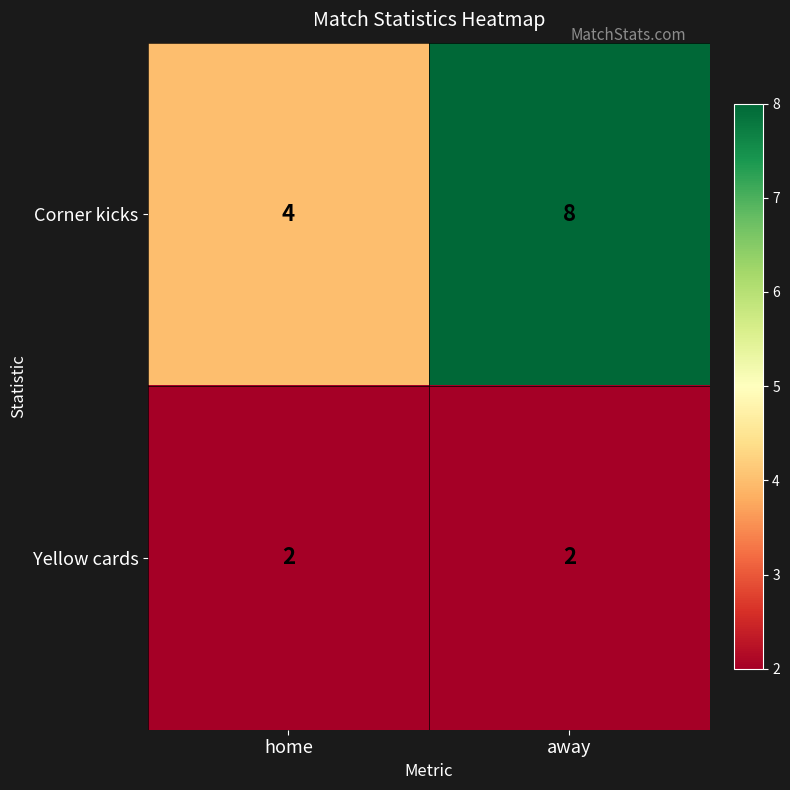

At which label is Corner kicks closest to 6?

home